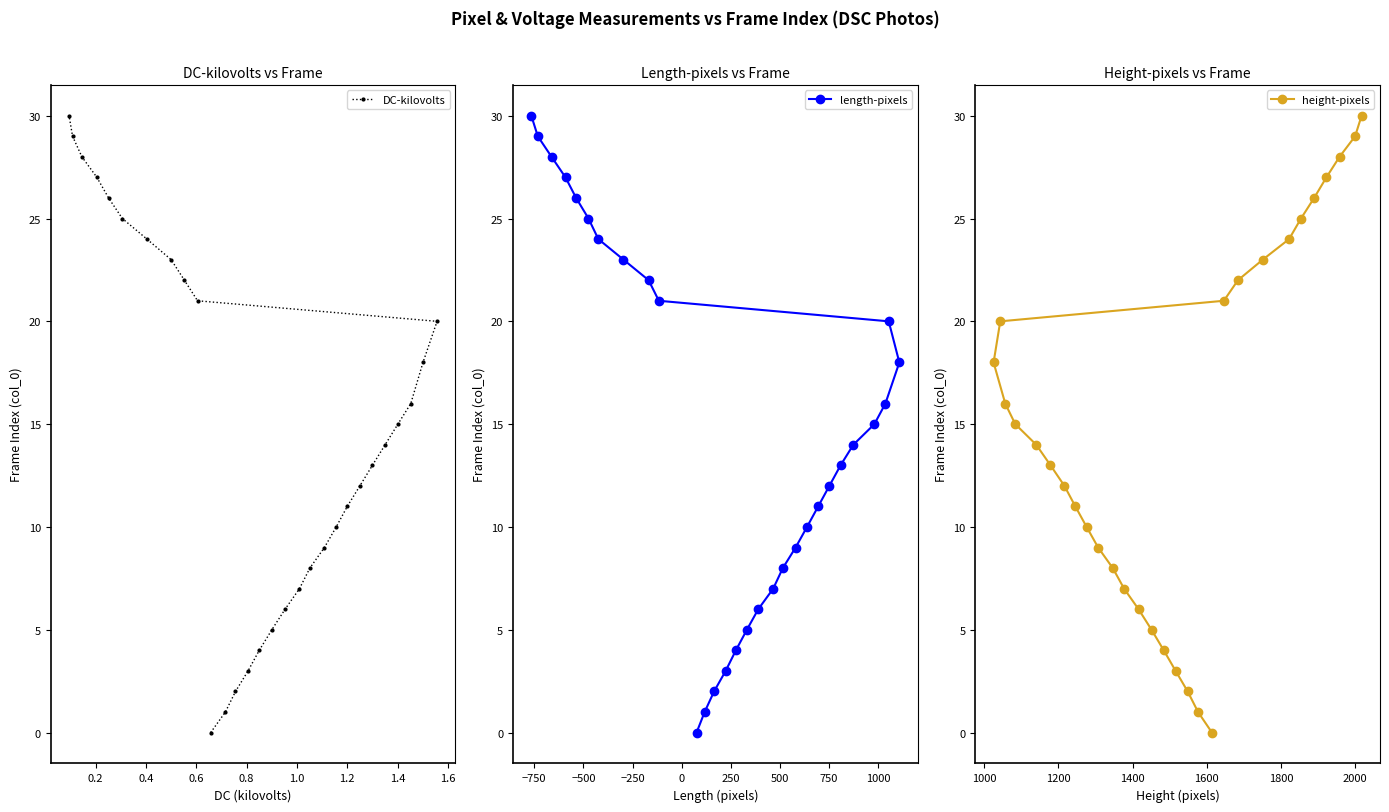

What is the highest value of the DC-kilovolts series?

30